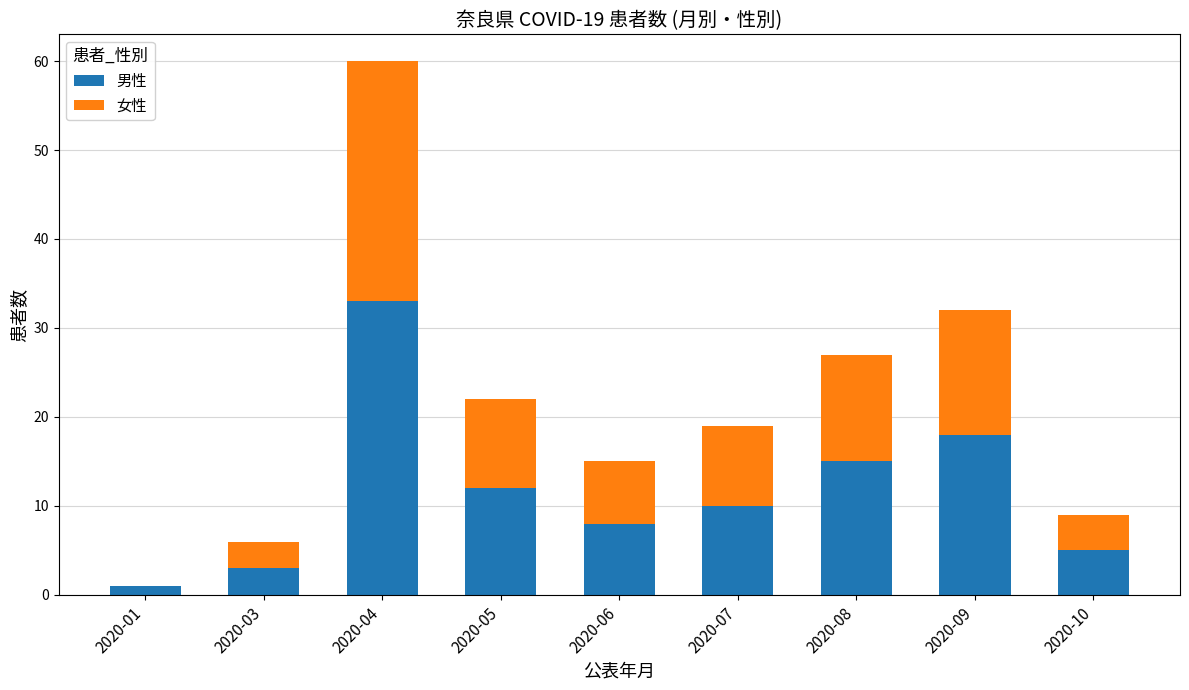

What is the total value across all series at 2020-08?

27